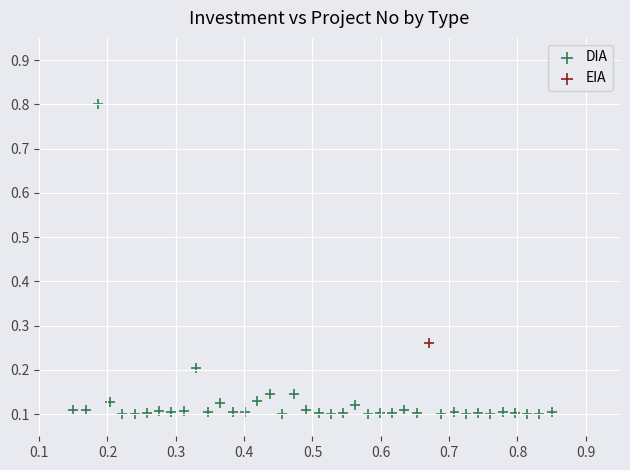

What are all the series names shown in the legend?

DIA, EIA